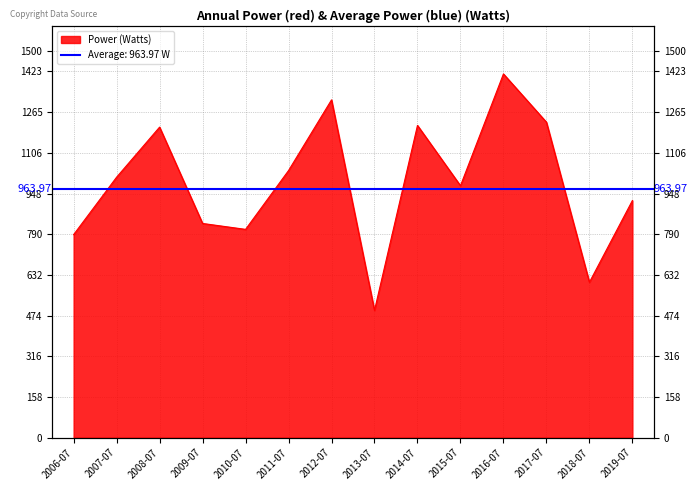

Reading left to right, transcribe all the data shown in this chart.

788.6	1011.7	1206.2	832.0	809.0	1037.4	1312.0	494.3	1212.8	978.5	1412.7	1225.3	603.6	921.0